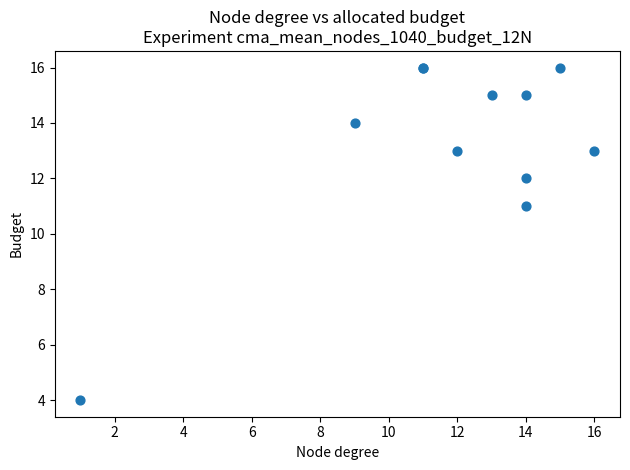

What Y value in the scatter plot is closest to 10?

11